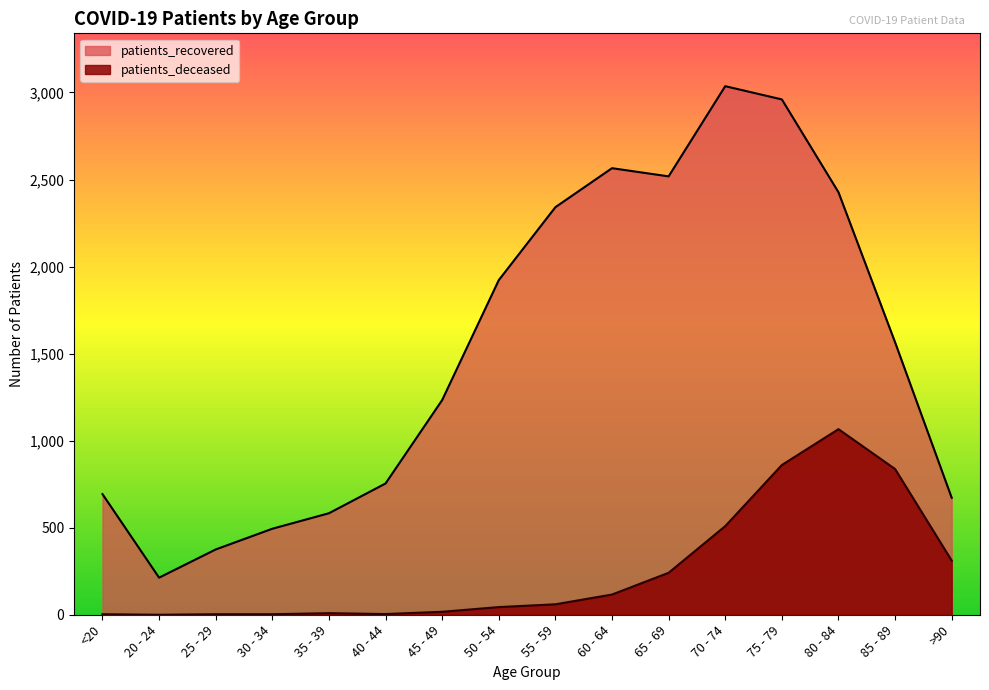

Reading right to left, extract all data points from this chart.

patients_deceased: >90=311	85 - 89=837	80 - 84=1066	75 - 79=860	70 - 74=509	65 - 69=241	60 - 64=116	55 - 59=60	50 - 54=44	45 - 49=17	40 - 44=4	35 - 39=9	30 - 34=3	25 - 29=3	20 - 24=0	<20=3
patients_recovered: >90=672	85 - 89=1565	80 - 84=2427	75 - 79=2960	70 - 74=3036	65 - 69=2518	60 - 64=2565	55 - 59=2341	50 - 54=1922	45 - 49=1233	40 - 44=754	35 - 39=583	30 - 34=494	25 - 29=375	20 - 24=213	<20=693